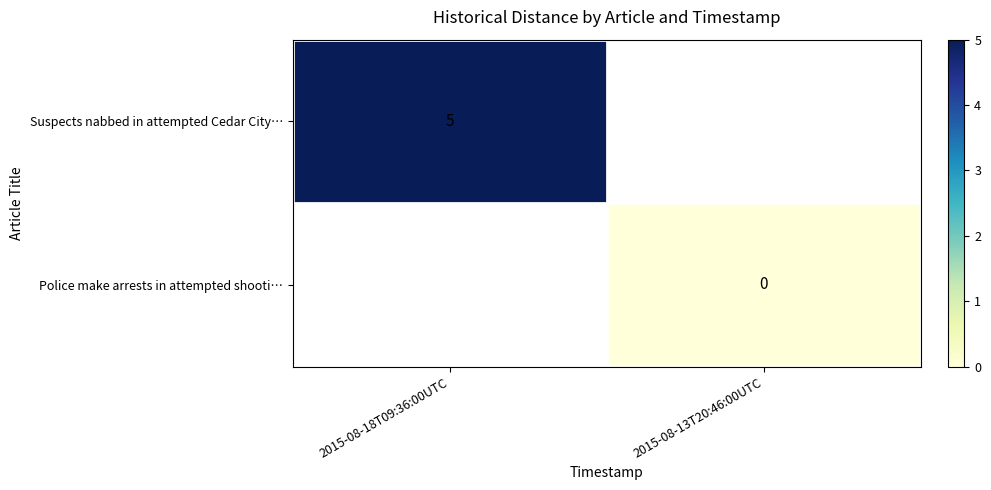

True or false: Suspects nabbed in attempted Cedar City… has a value of 8 at 2015-08-18T09:36:00UTC.

False